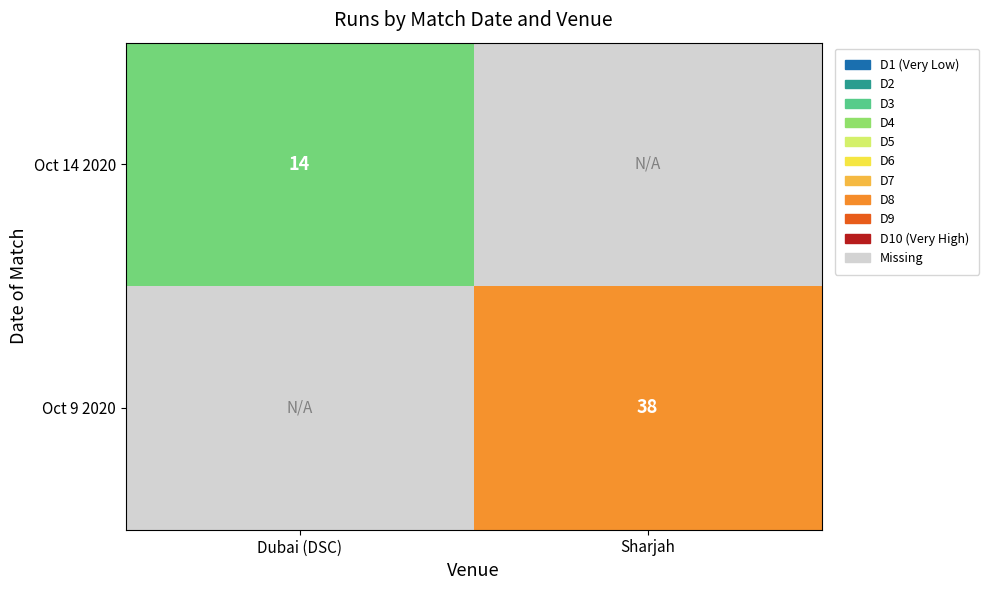

Is it true that Oct 14 2020 equals 14 at Dubai (DSC)?

True